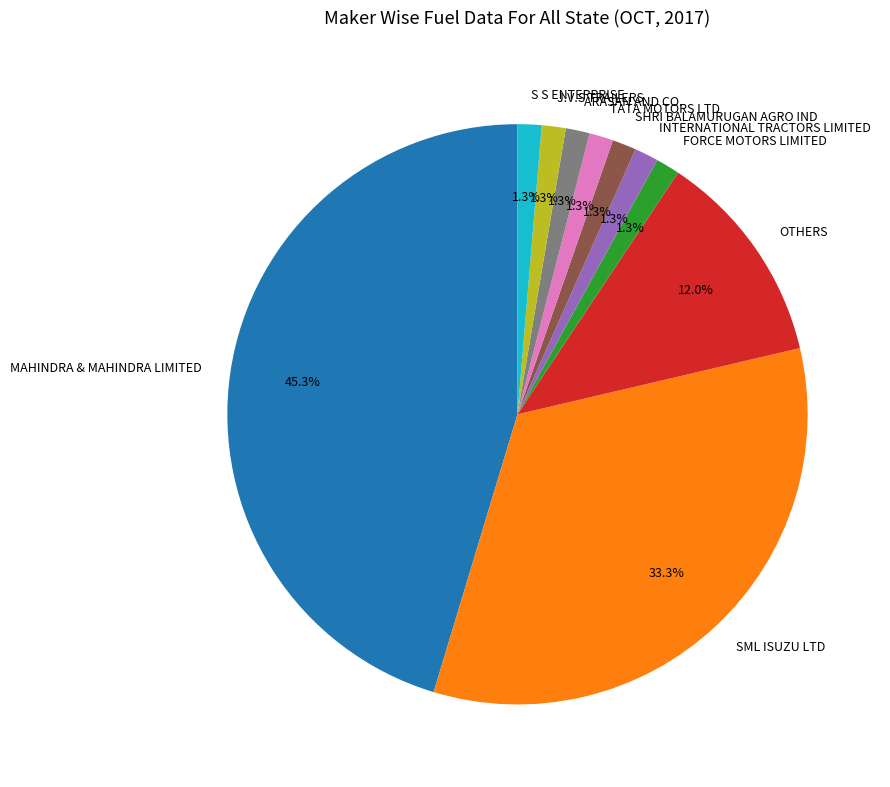

Count the number of slices in the pie.

10